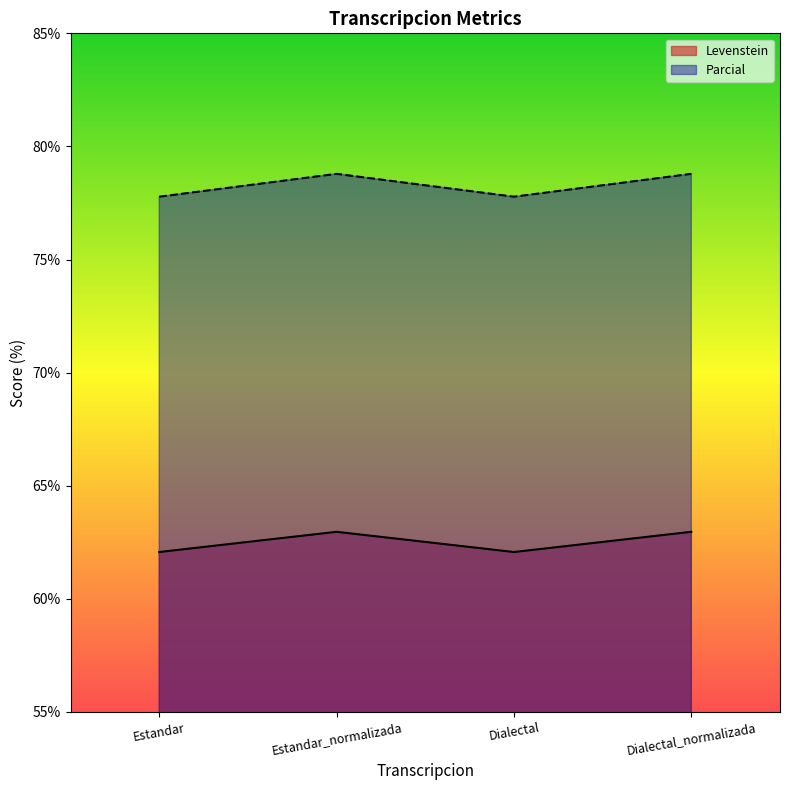

What is the difference between the highest and lowest values at Estandar?

15.7